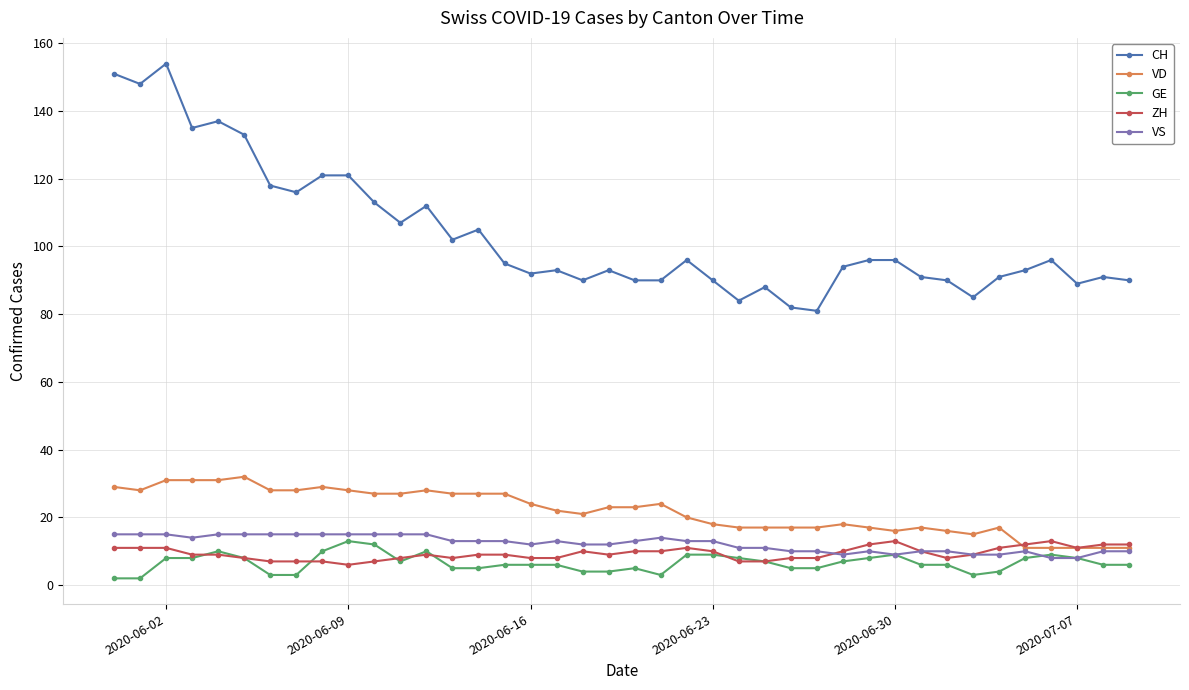

True or false: CH and VD cross at least once.

False